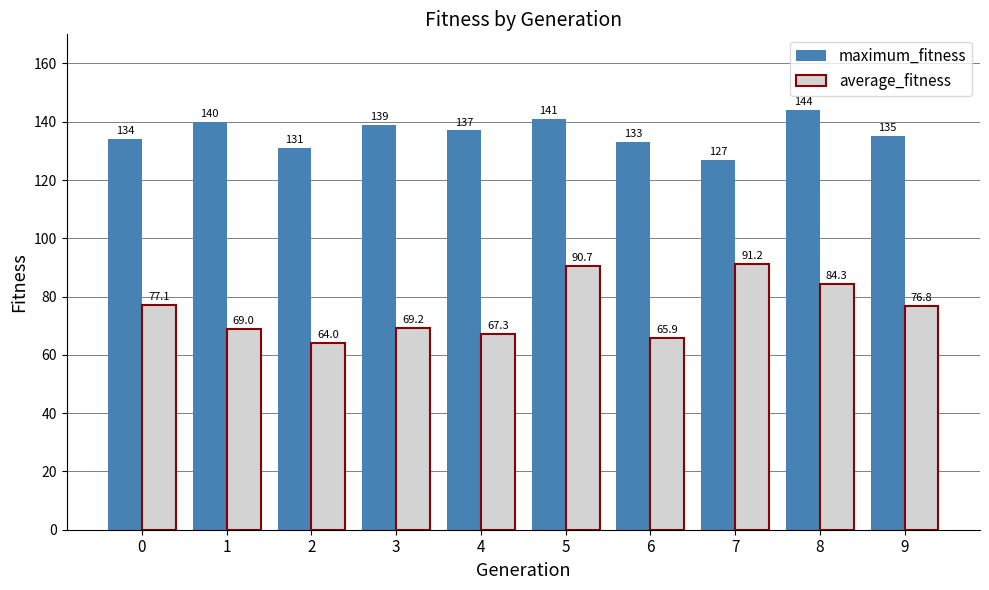

Where does the maximum_fitness series first go above 137?

1